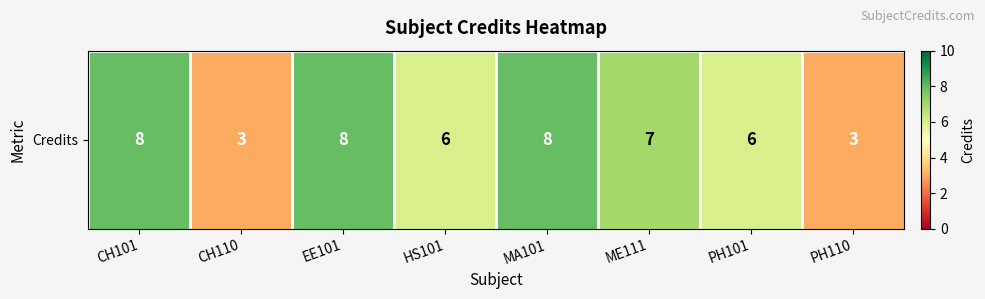

How many data points are less than 7?

4